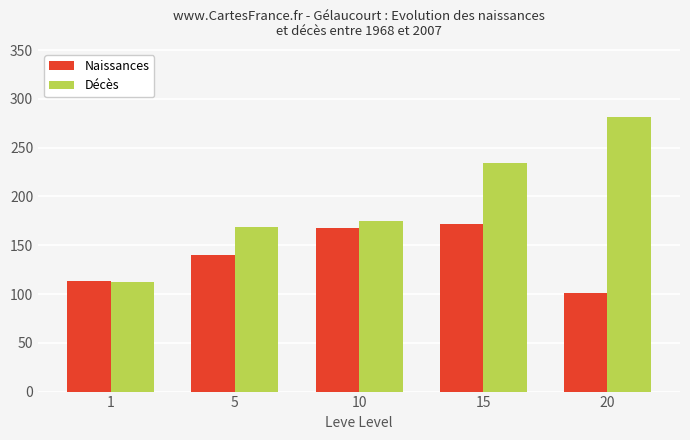

What is the average value of the Décès series?

194